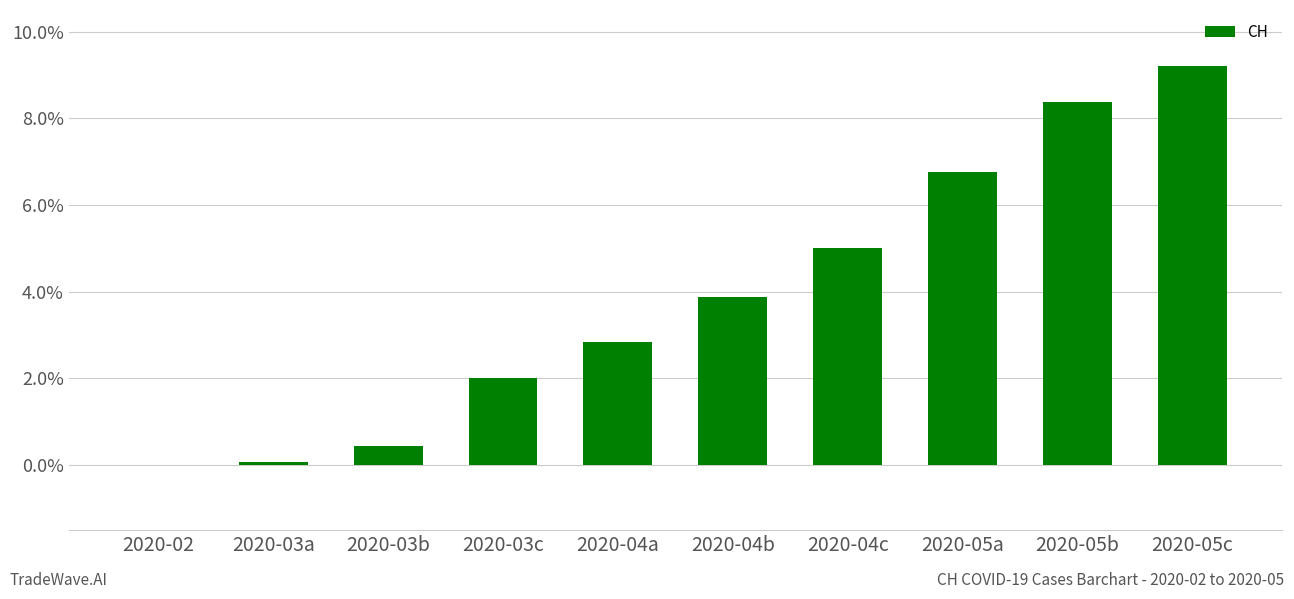

What is the maximum value shown in the chart?

9.2